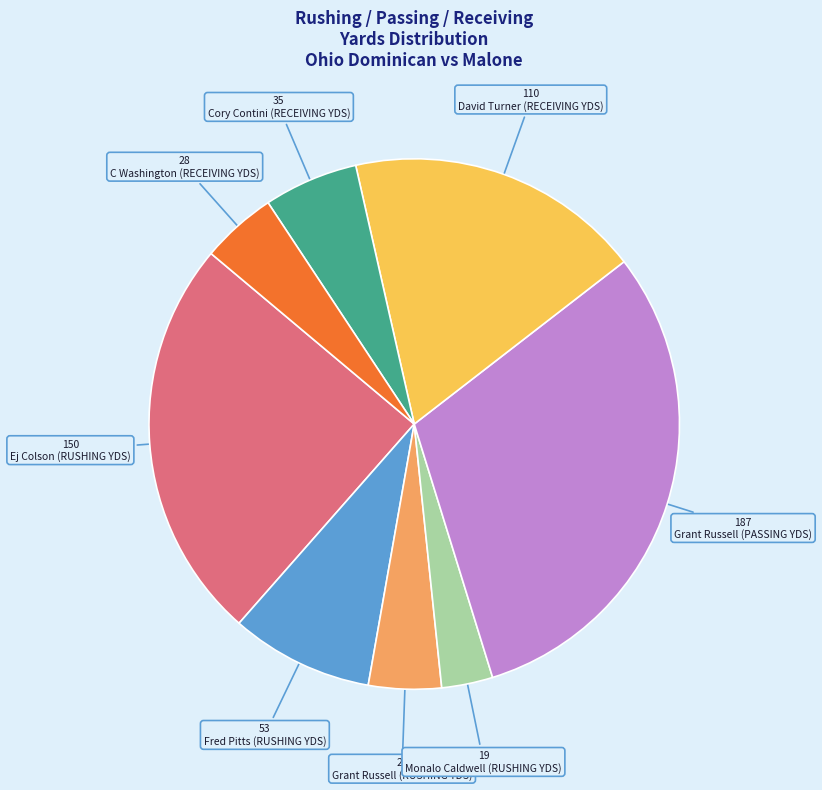

Between Fred Pitts (RUSHING YDS) and Ej Colson (RUSHING YDS), which is larger?

Ej Colson (RUSHING YDS)